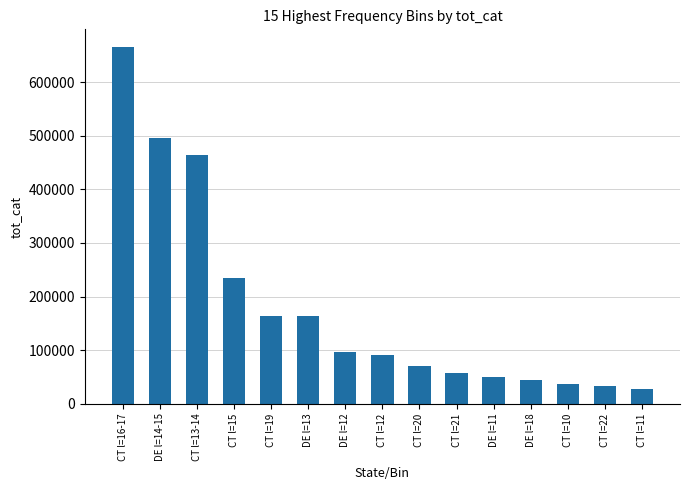

Is it true that the value at CT l=20 is 40790.7?

False